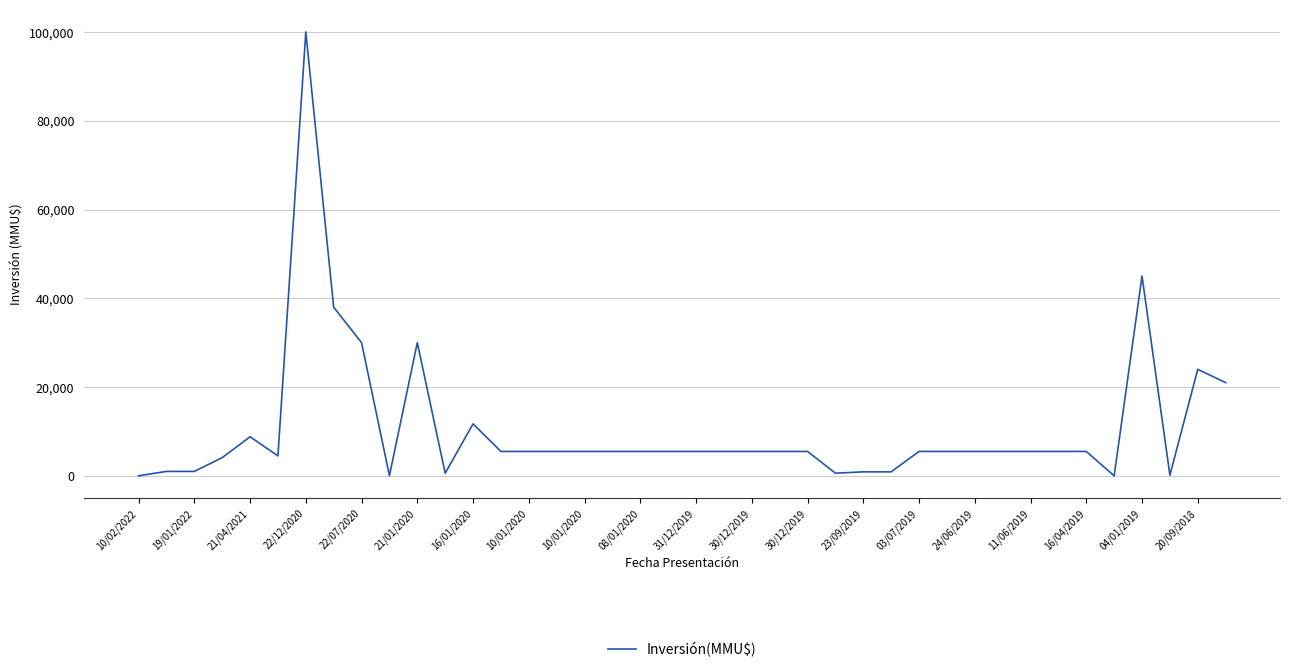

What is the difference between the maximum and minimum values?

100000